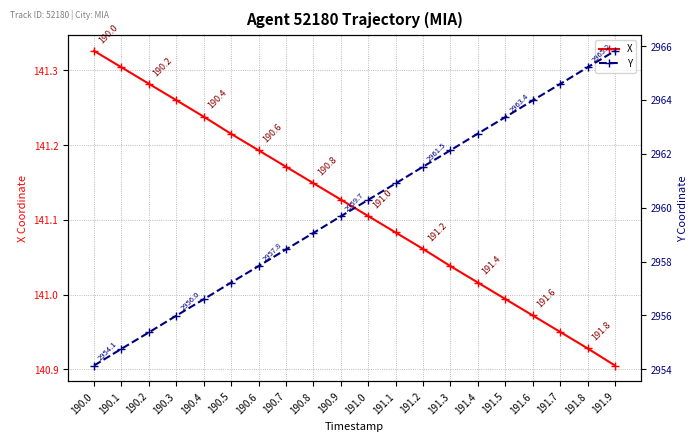

How many categories are shown in the chart?

20